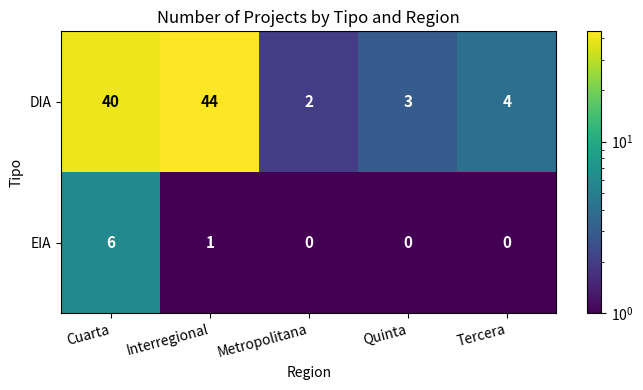

The value of DIA at Cuarta is 40. True or false?

True